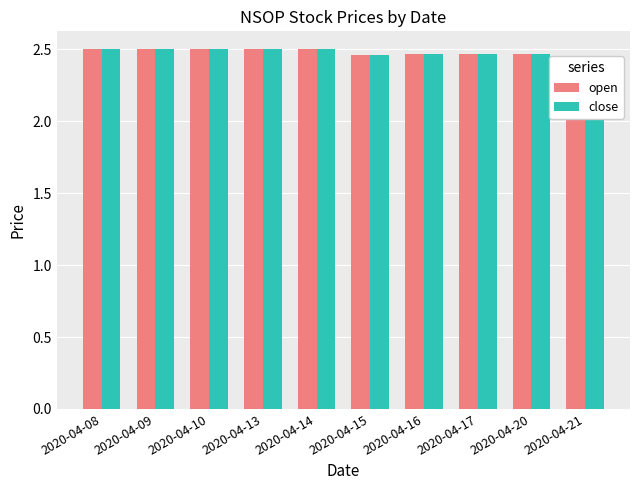

What value does the close series have at 2020-04-08?

2.5